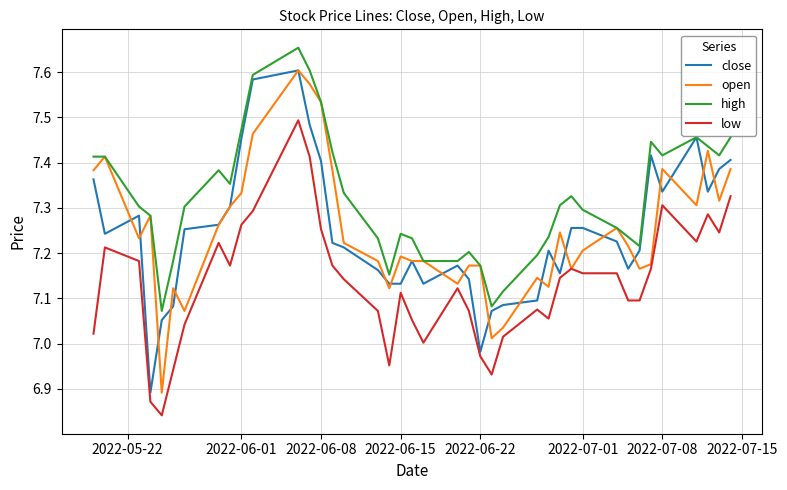

Which series has the largest total across all categories?

high